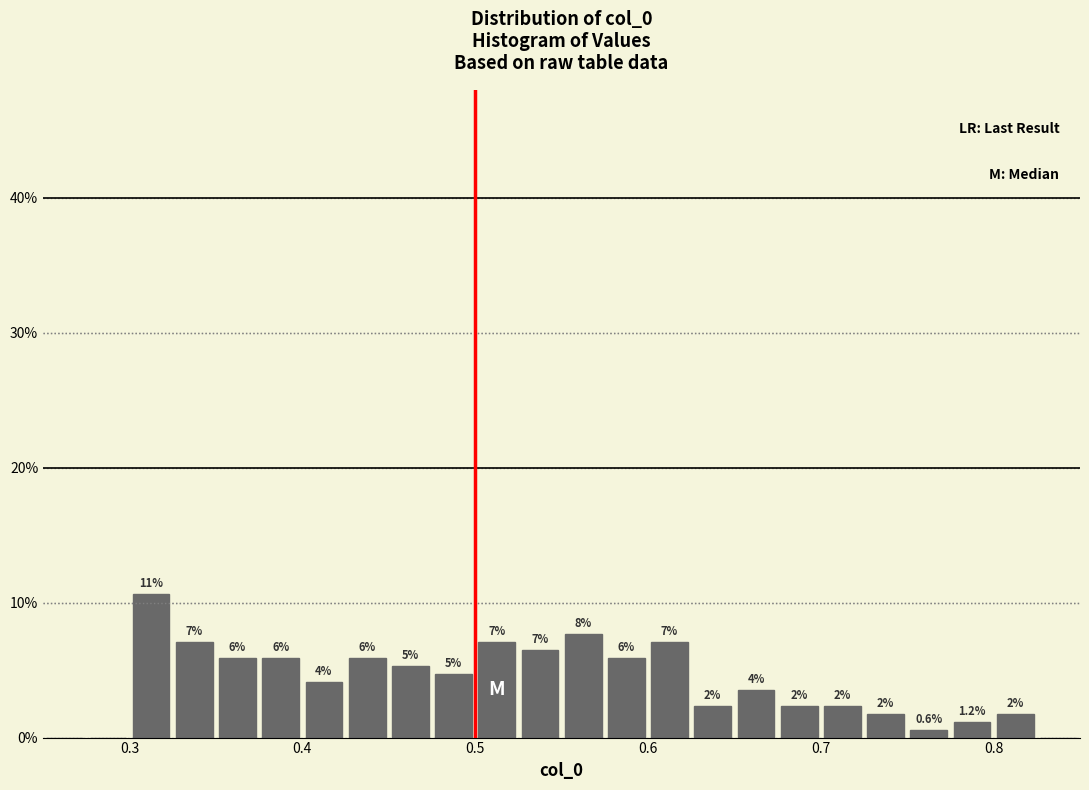

Around what value on the x-axis is the tallest bar? Give the approximate position of its centre, as read against the axis.

0.31